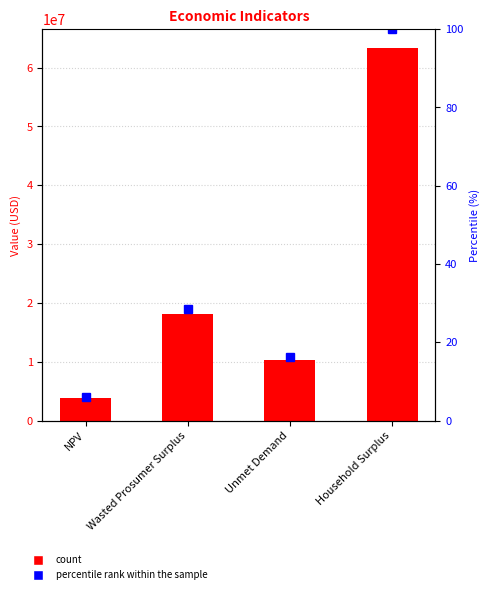

Reading left to right, extract all data points from this chart.

Value: NPV=3809324.7	Wasted Prosumer Surplus=18093321.8	Unmet Demand=10303083.5	Household Surplus=63375097.9
percentile rank within the sample: NPV=6.0	Wasted Prosumer Surplus=28.5	Unmet Demand=16.3	Household Surplus=100.0